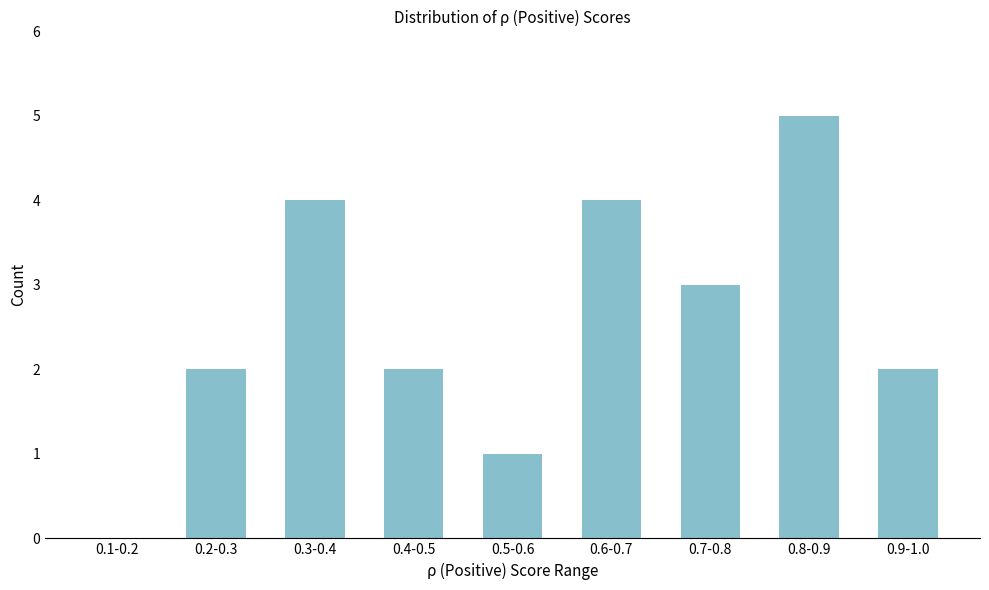

Reading right to left, transcribe all the data shown in this chart.

0.9-1.0=2	0.8-0.9=5	0.7-0.8=3	0.6-0.7=4	0.5-0.6=1	0.4-0.5=2	0.3-0.4=4	0.2-0.3=2	0.1-0.2=0